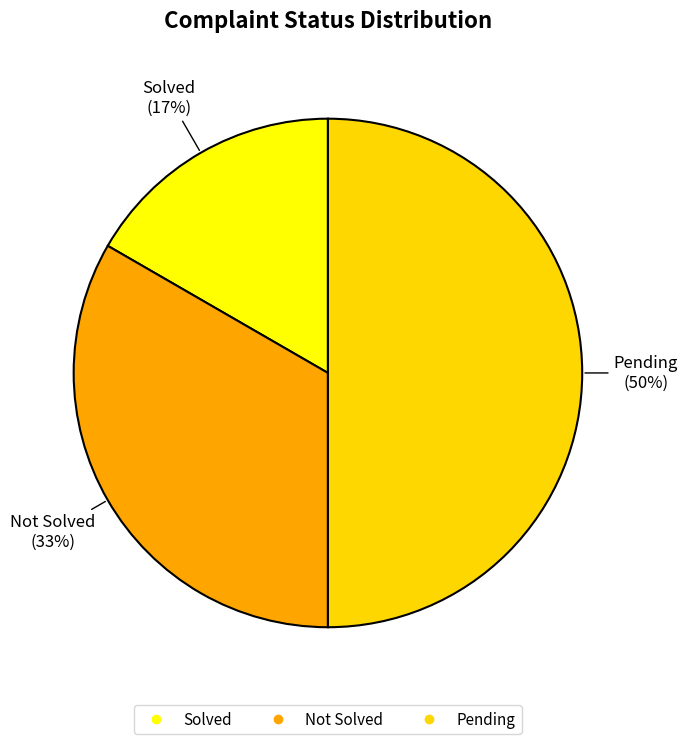

To the nearest percent, what is the difference between the Solved and Not Solved slice percentages?

17%